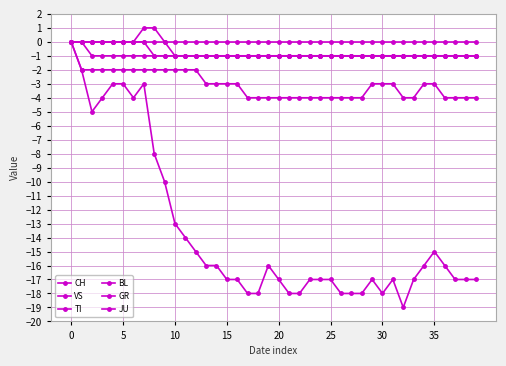

How many lines are shown in the chart?

6